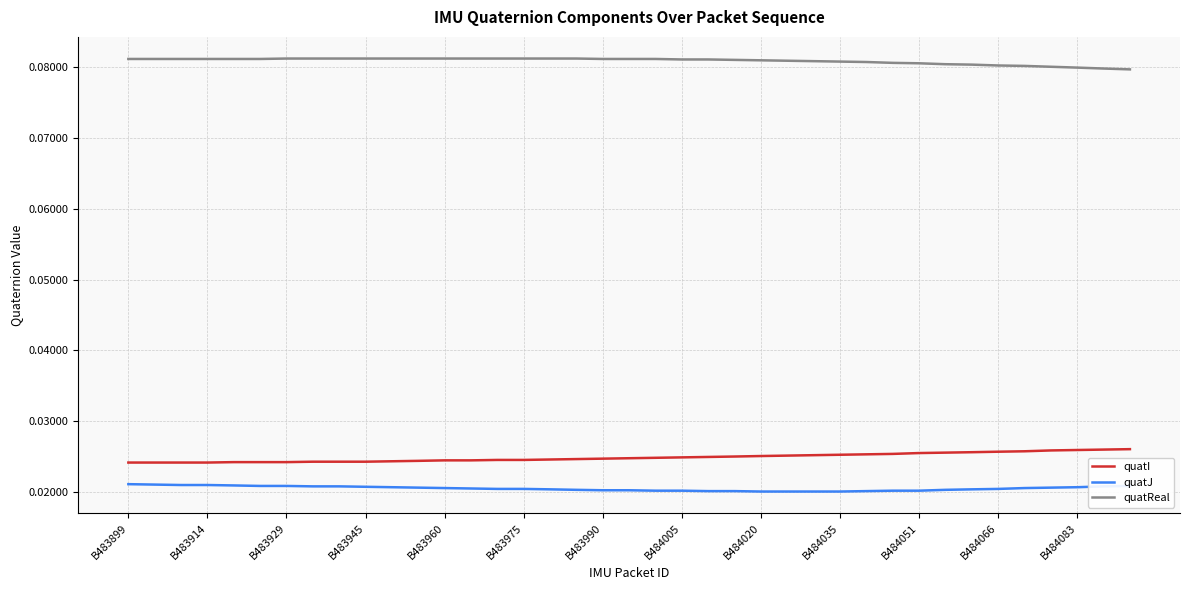

Rank the series by their maximum value, from lowest to highest.

quatJ, quatI, quatReal